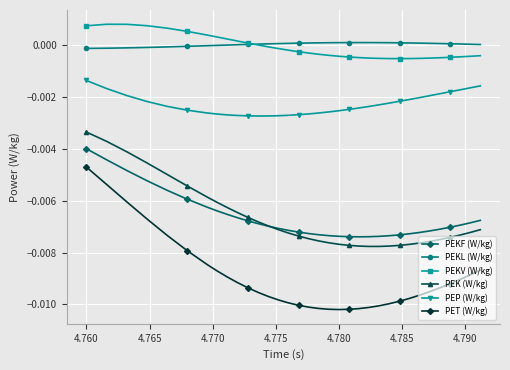

True or false: PEP (W/kg) and PEKL (W/kg) intersect in this chart.

False